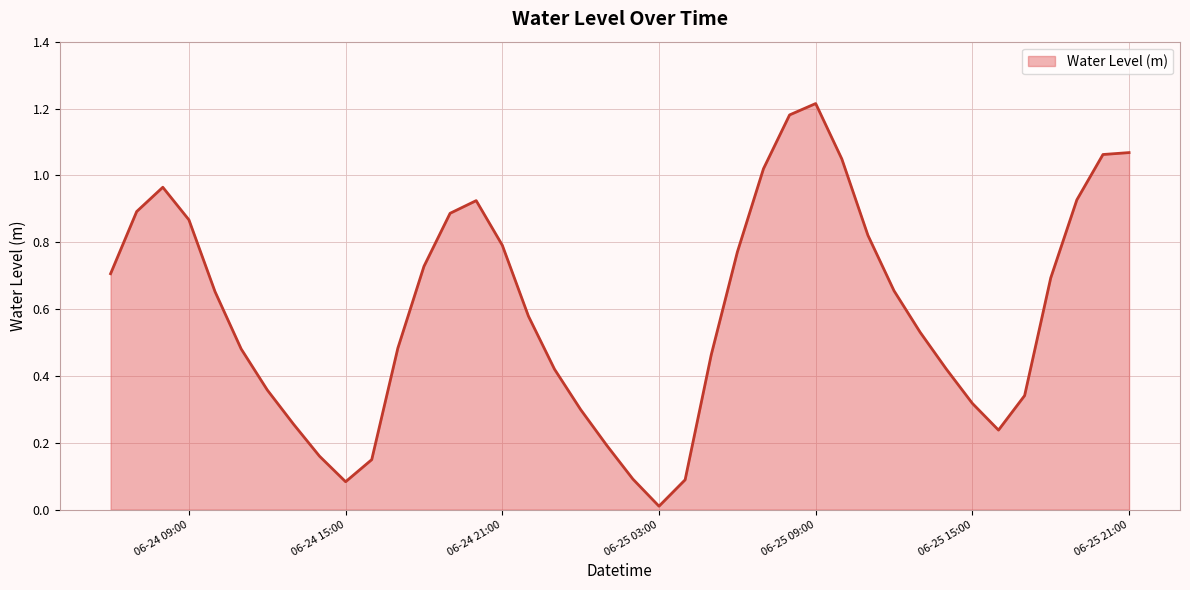

How many lines are shown in the chart?

1